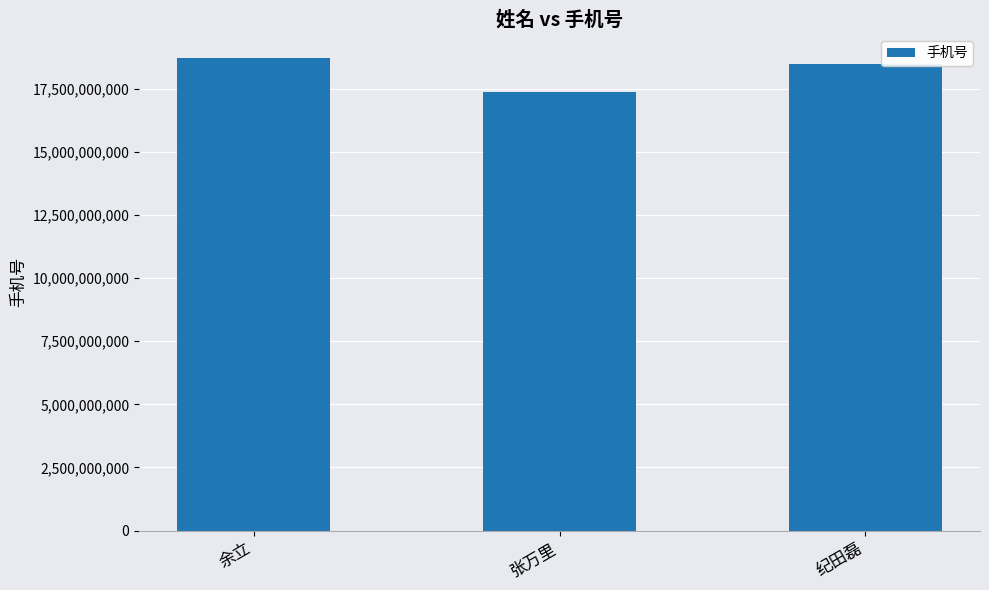

How many series are shown in this chart?

1